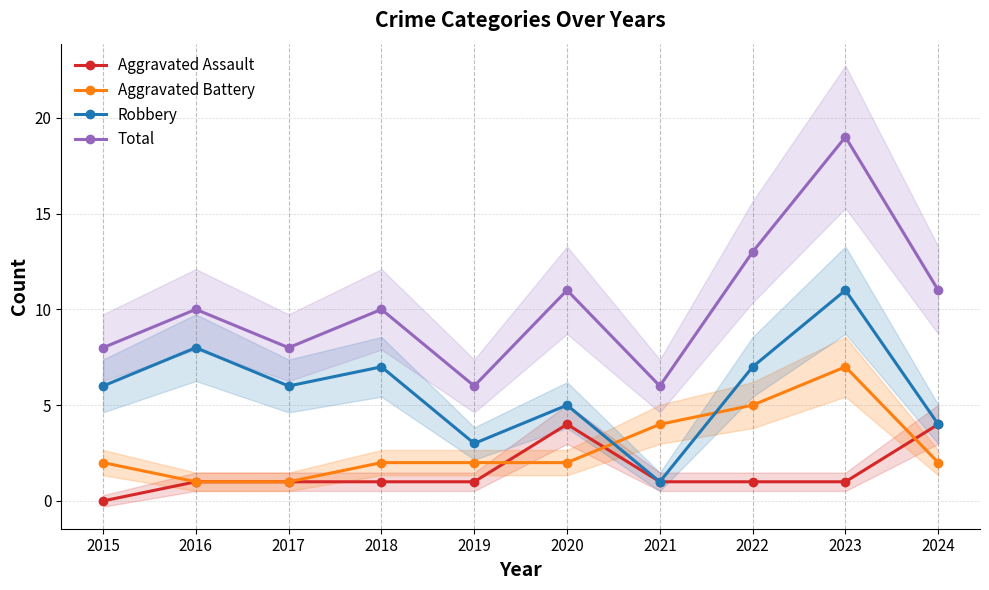

How many data points in Aggravated Battery are above 2?

3